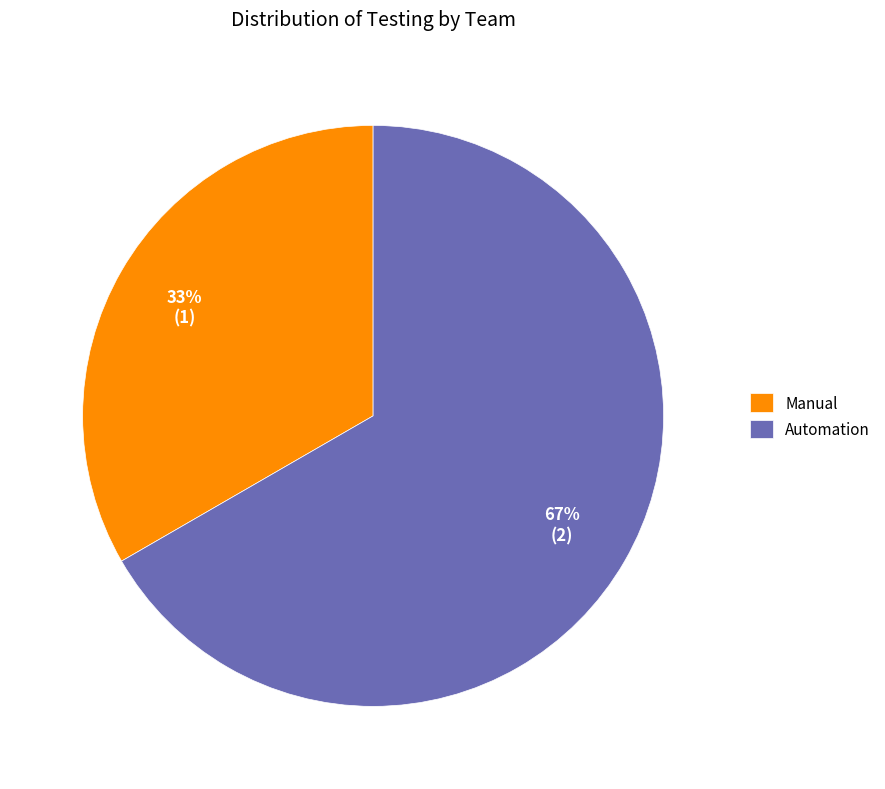

Which slice is the smallest?

Manual